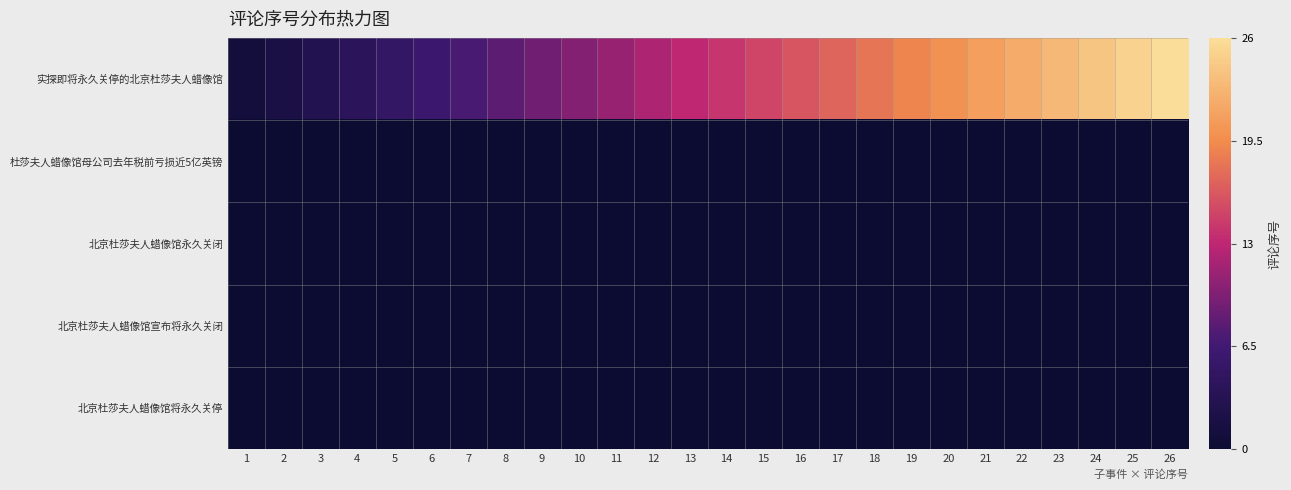

How many distinct data groups are displayed?

5